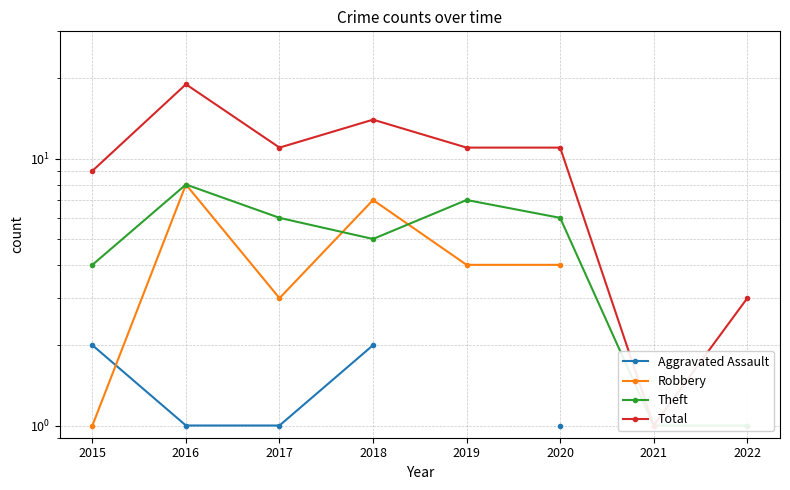

How many values in the Total series exceed 11?

2